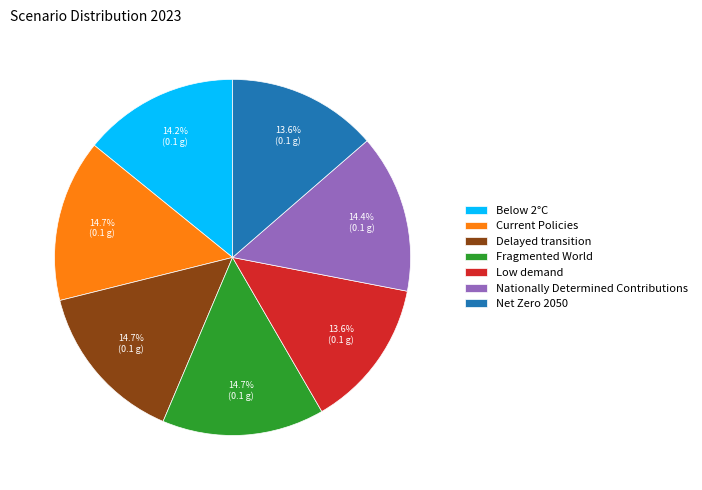

Does Net Zero 2050 represent more than half of the total?

No